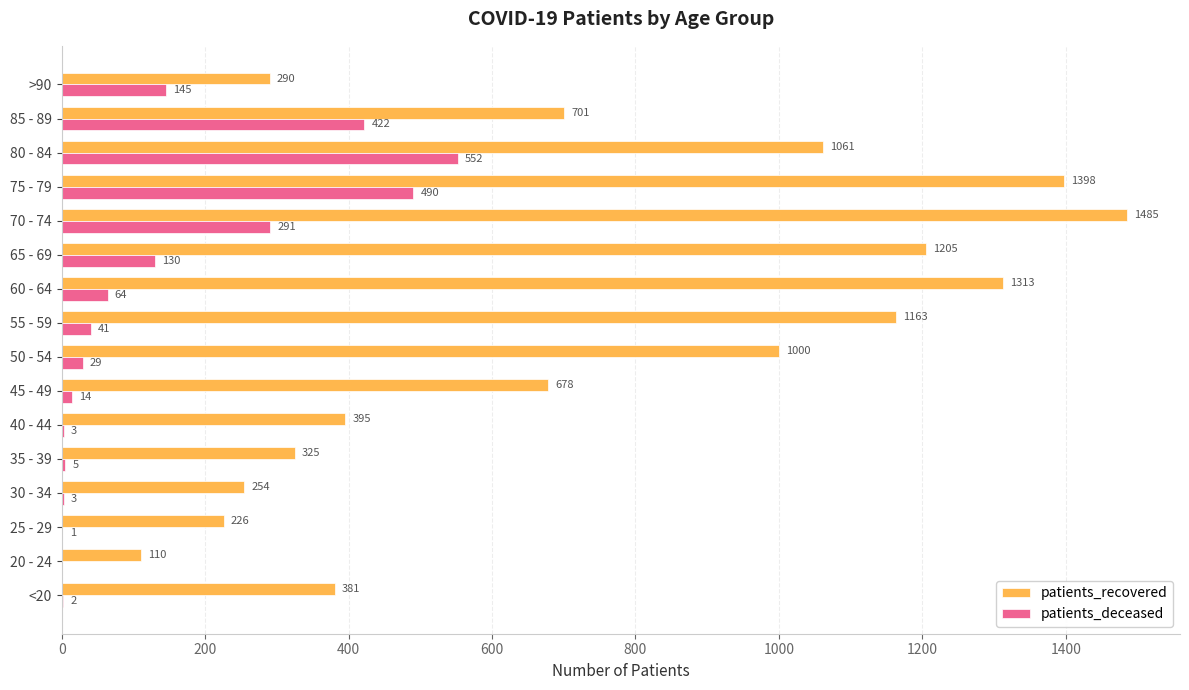

The value of patients_deceased at >90 is 245. True or false?

False